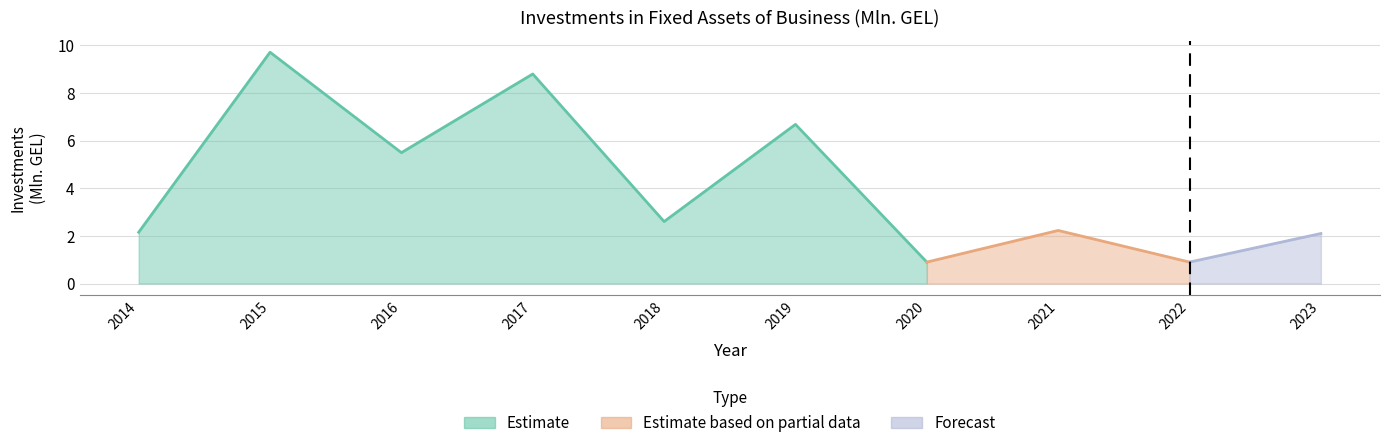

Reading left to right, list all the values displayed in this chart.

2.2	9.7	5.5	8.8	2.6	6.7	0.9	2.2	0.9	2.1